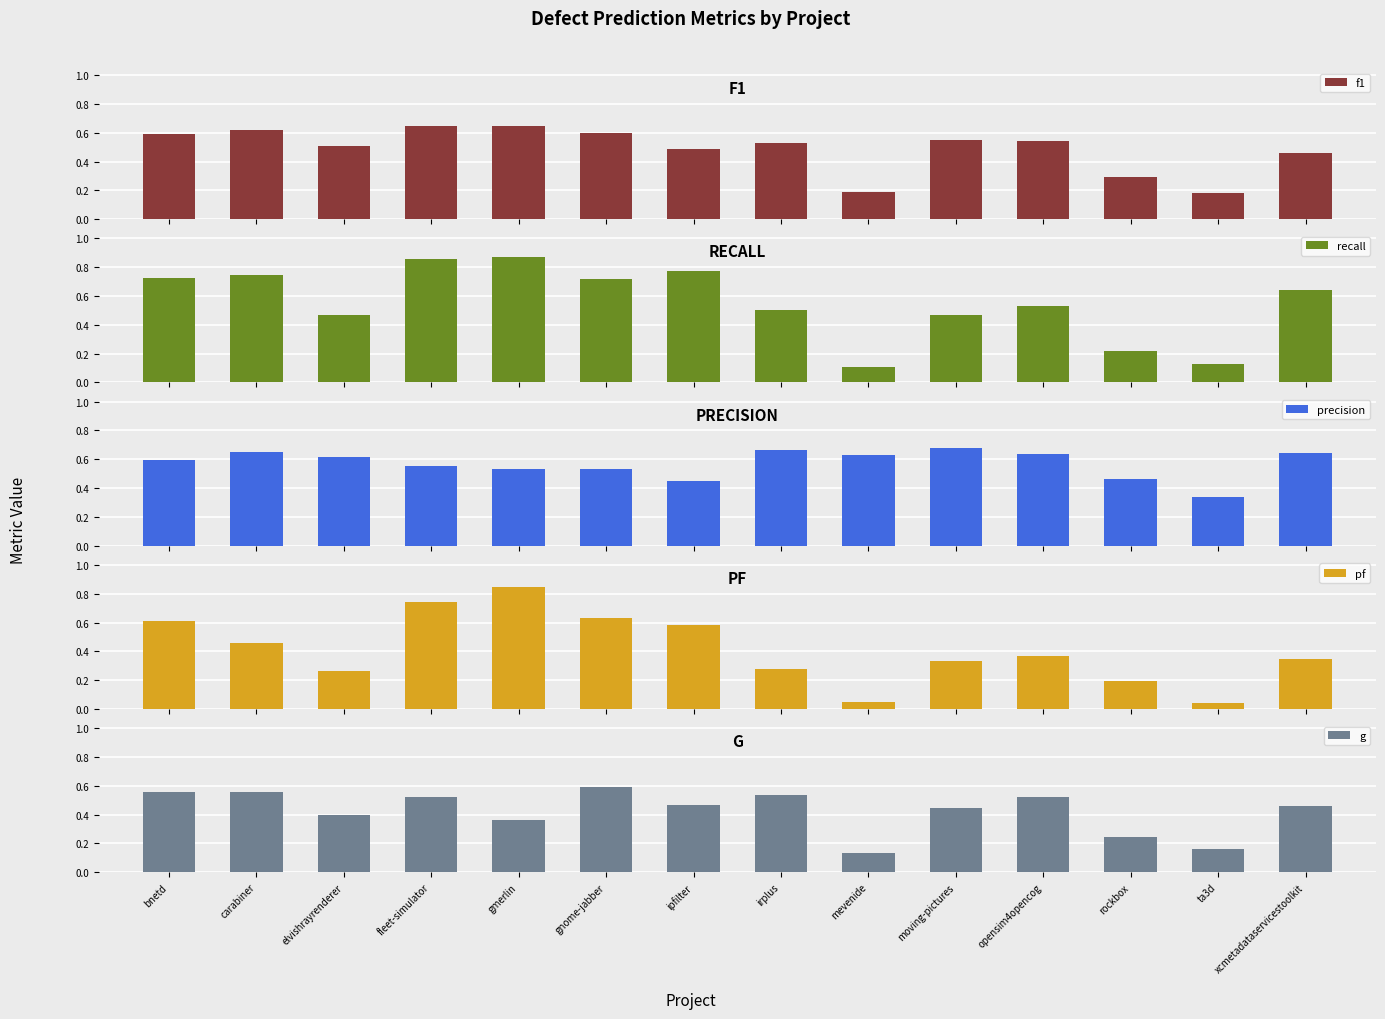

Reading left to right, extract all data points from this chart.

f1: bnetd=0.6	carabiner=0.6	elvishrayrenderer=0.5	fleet-simulator=0.6	gmerlin=0.7	gnome-jabber=0.6	ipfilter=0.5	irplus=0.5	mevenide=0.2	moving-pictures=0.6	opensim4opencog=0.5	rockbox=0.3	ta3d=0.2	xcmetadataservicestoolkit=0.5
recall: bnetd=0.7	carabiner=0.7	elvishrayrenderer=0.5	fleet-simulator=0.9	gmerlin=0.9	gnome-jabber=0.7	ipfilter=0.8	irplus=0.5	mevenide=0.1	moving-pictures=0.5	opensim4opencog=0.5	rockbox=0.2	ta3d=0.1	xcmetadataservicestoolkit=0.6
precision: bnetd=0.6	carabiner=0.7	elvishrayrenderer=0.6	fleet-simulator=0.6	gmerlin=0.5	gnome-jabber=0.5	ipfilter=0.5	irplus=0.7	mevenide=0.6	moving-pictures=0.7	opensim4opencog=0.6	rockbox=0.5	ta3d=0.3	xcmetadataservicestoolkit=0.6
pf: bnetd=0.6	carabiner=0.5	elvishrayrenderer=0.3	fleet-simulator=0.7	gmerlin=0.8	gnome-jabber=0.6	ipfilter=0.6	irplus=0.3	mevenide=0.0	moving-pictures=0.3	opensim4opencog=0.4	rockbox=0.2	ta3d=0.0	xcmetadataservicestoolkit=0.3
g: bnetd=0.6	carabiner=0.6	elvishrayrenderer=0.4	fleet-simulator=0.5	gmerlin=0.4	gnome-jabber=0.6	ipfilter=0.5	irplus=0.5	mevenide=0.1	moving-pictures=0.4	opensim4opencog=0.5	rockbox=0.2	ta3d=0.2	xcmetadataservicestoolkit=0.5